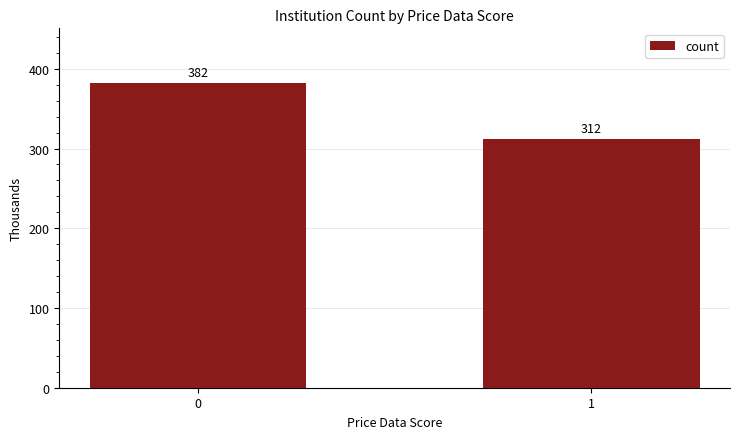

The chart shows a value of 312 at 1. True or false?

True